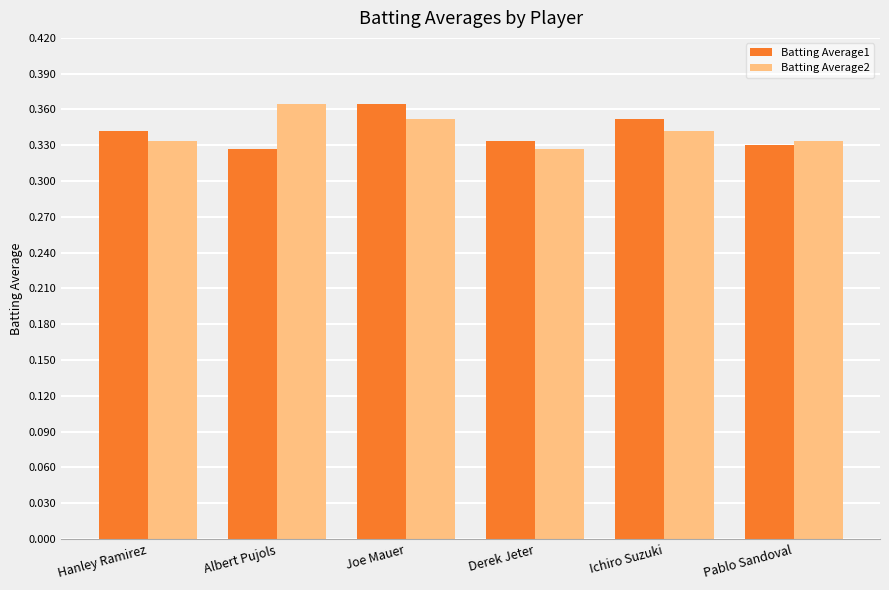

What is the sum of the Batting Average1 values at Ichiro Suzuki and Pablo Sandoval?

0.7